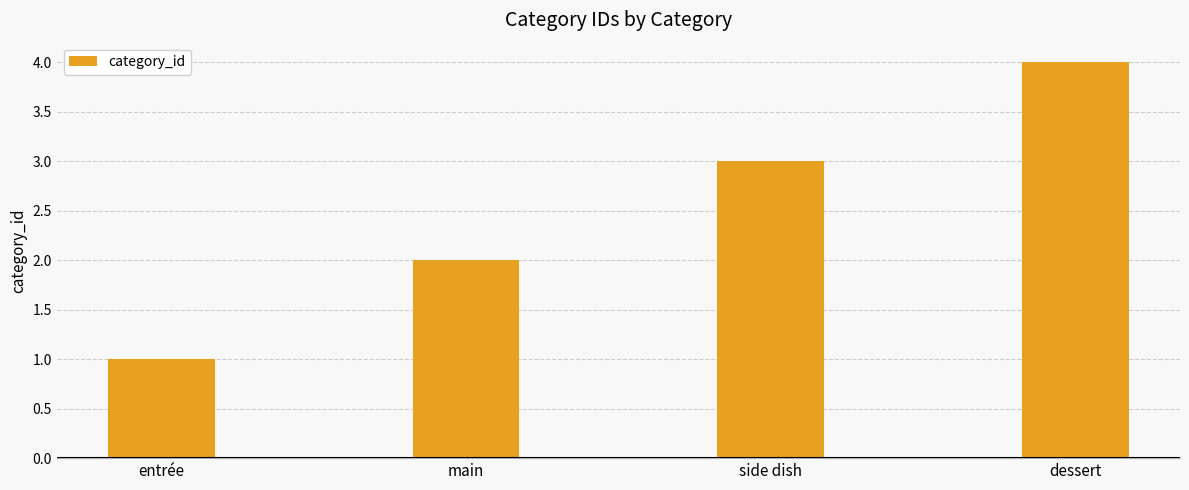

What is the label of the 1st bar from the left?

entrée